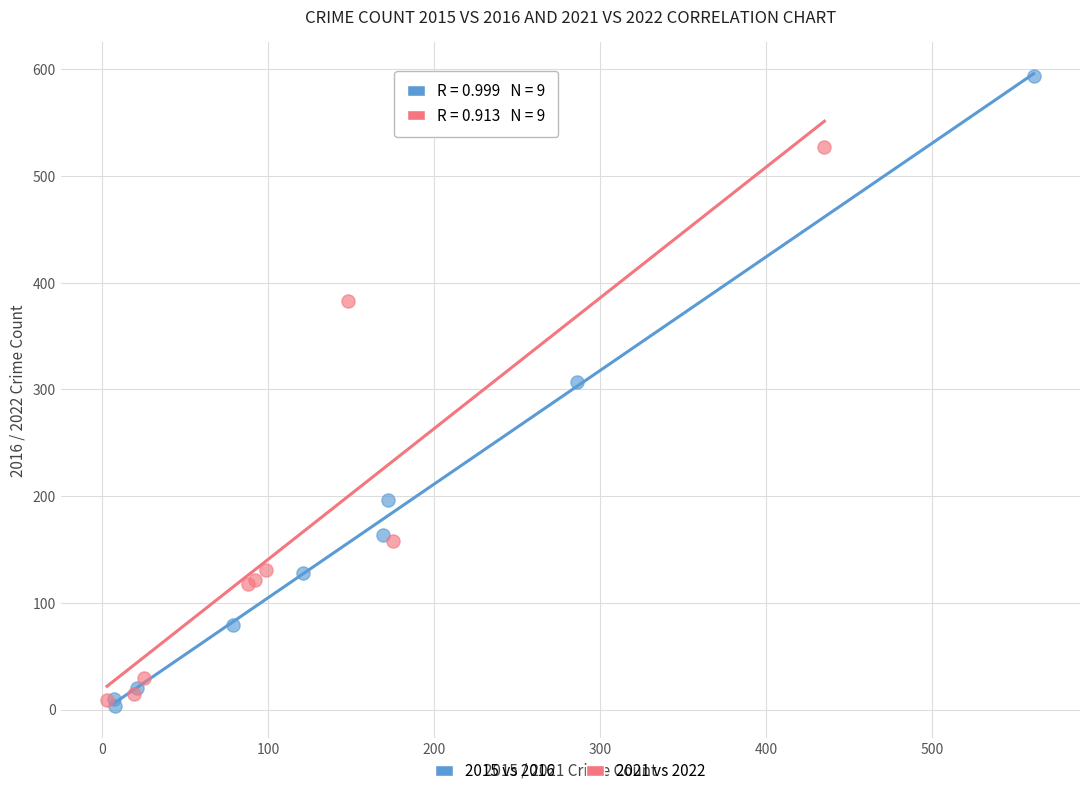

Which series reaches the minimum Y coordinate?

2015 vs 2016